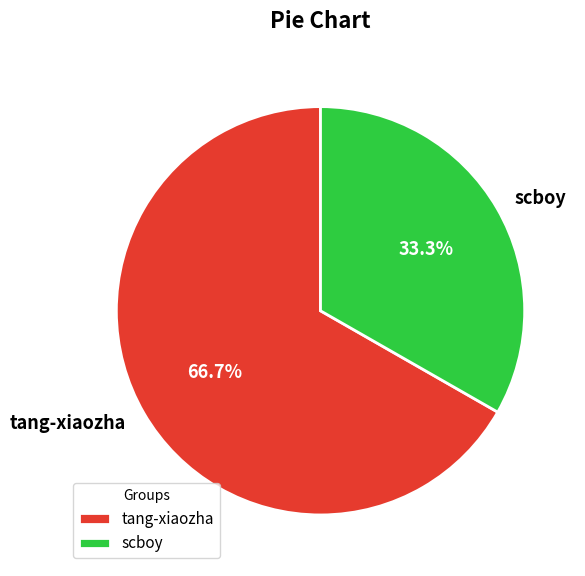

Which has a higher value, tang-xiaozha or scboy?

tang-xiaozha